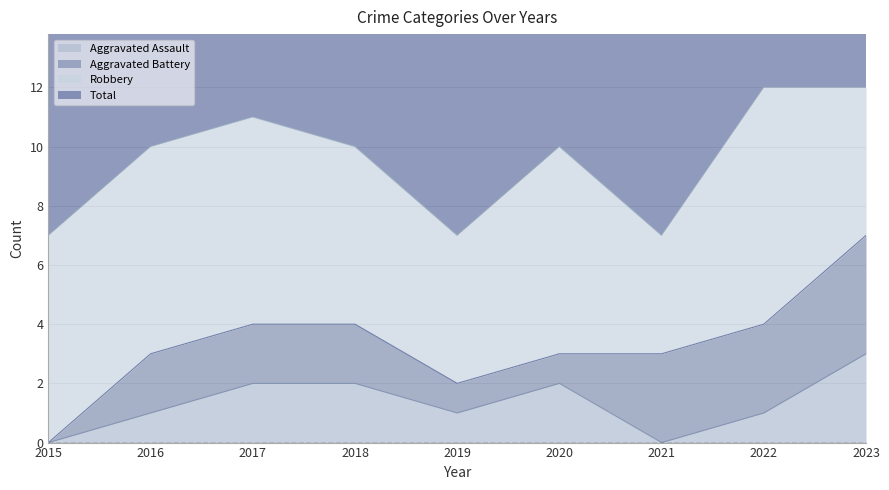

Which series changed the most between 2016 and 2018?

Aggravated Assault